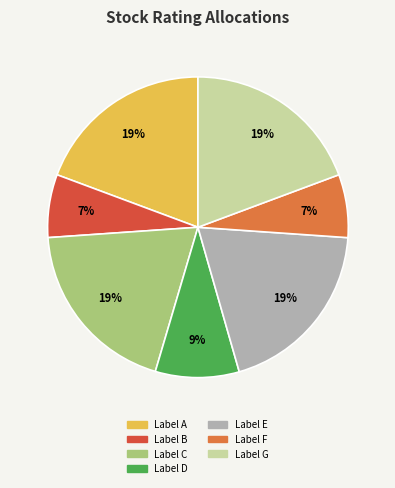

Does any single category account for the majority?

No